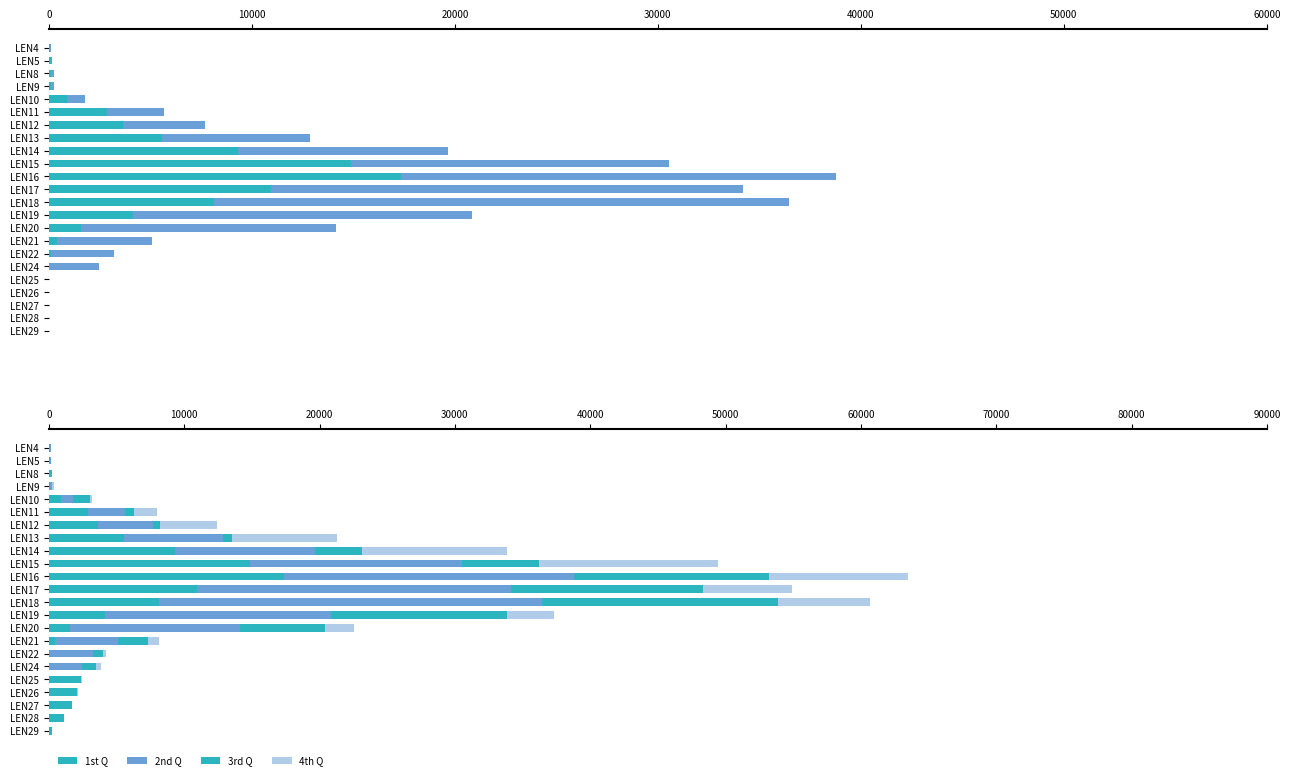

What is the difference between the maximum and second lowest values in the 3rd Q series?

17405